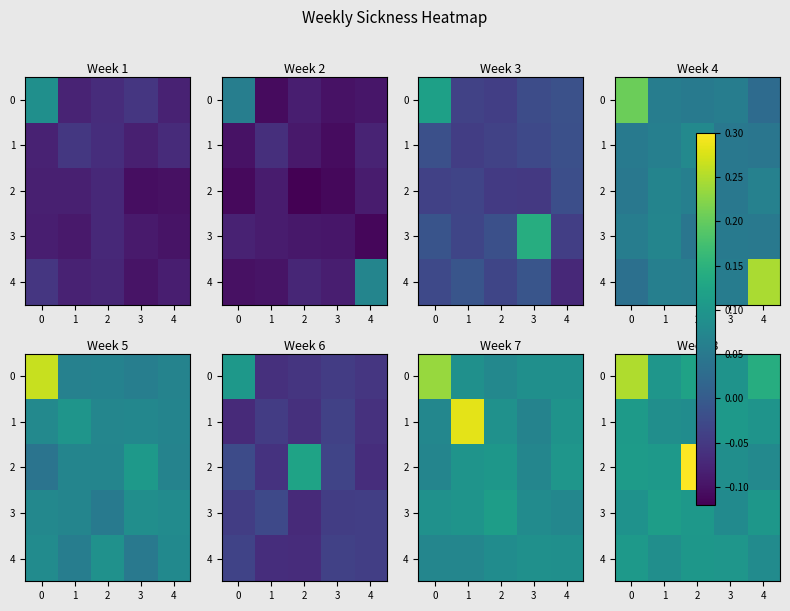

At which label is 3 closest to 0?

3